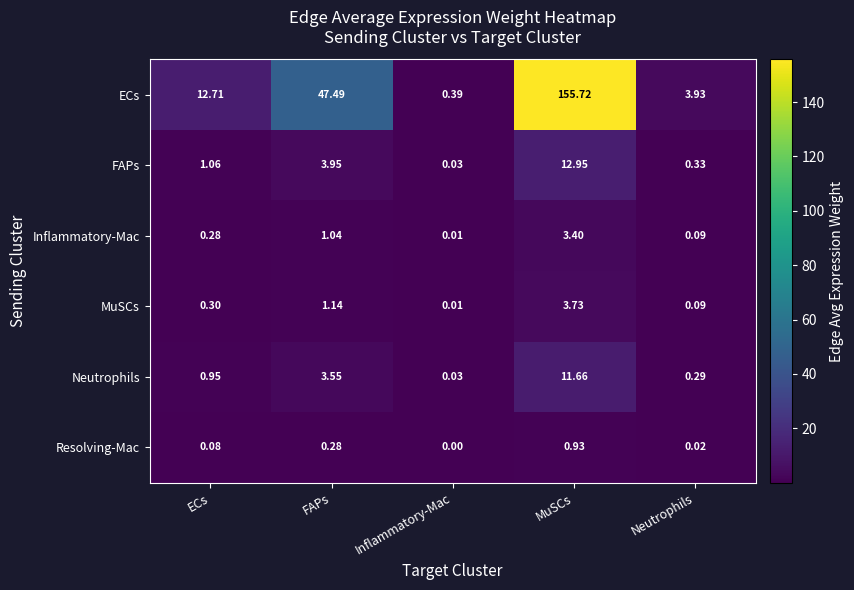

Which series has the largest total across all categories?

ECs